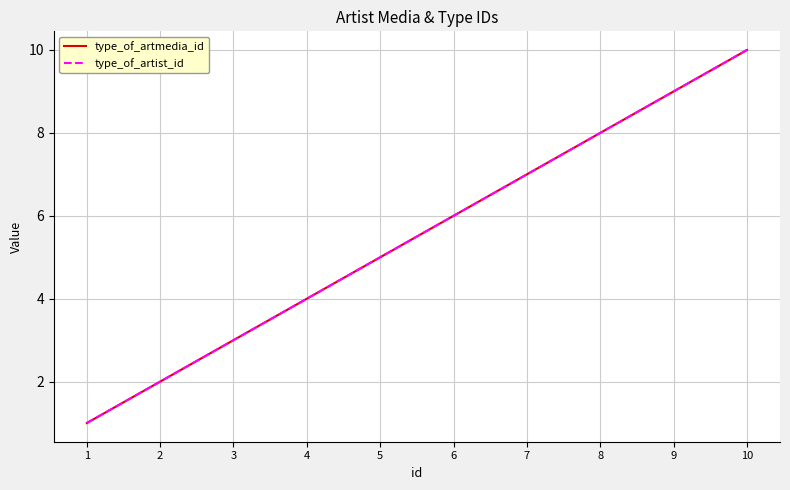

What is the highest value of the type_of_artmedia_id series?

10